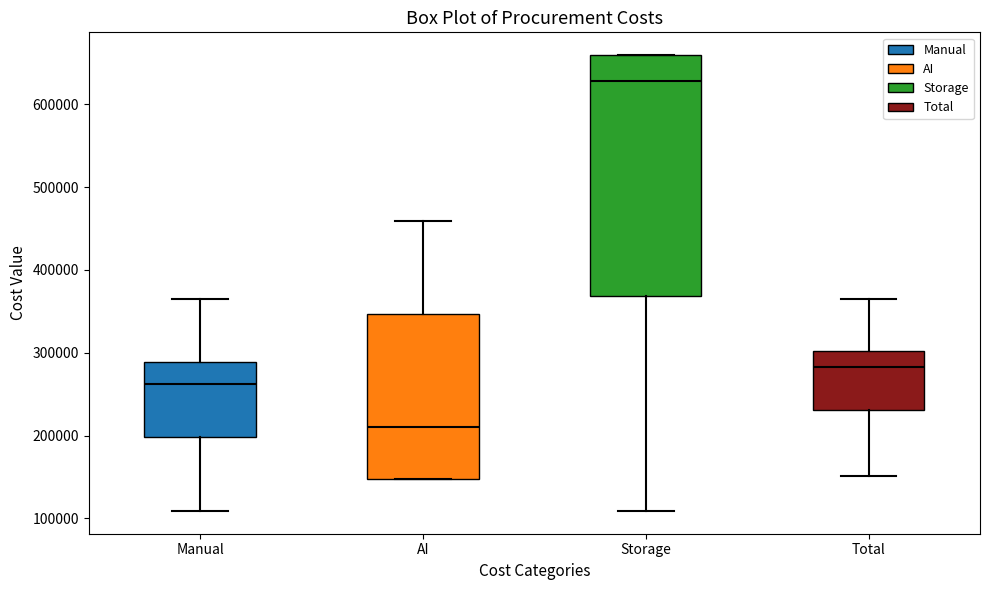

Comparing the boxes themselves (not the whiskers), which one is the tallest?

Storage